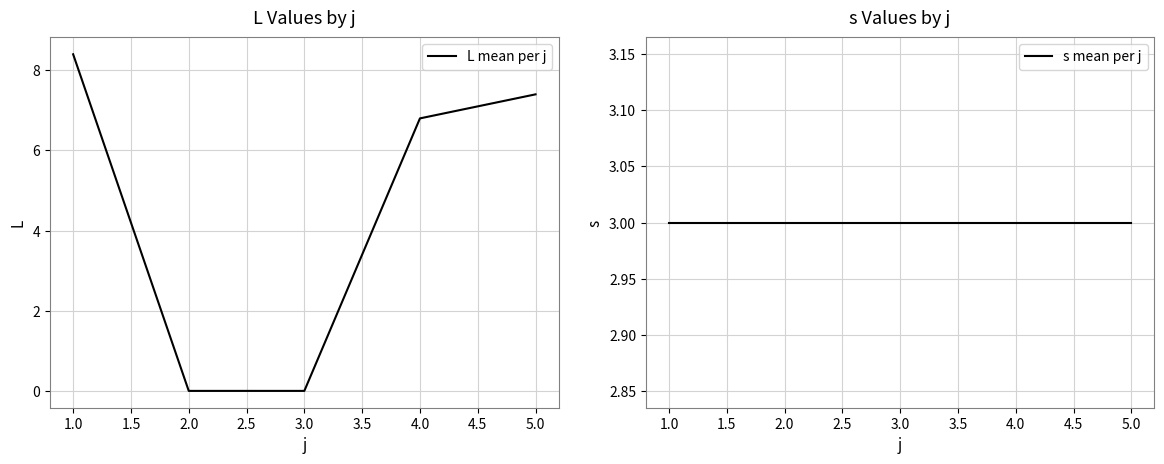

What is the maximum value for L mean per j?

8.4